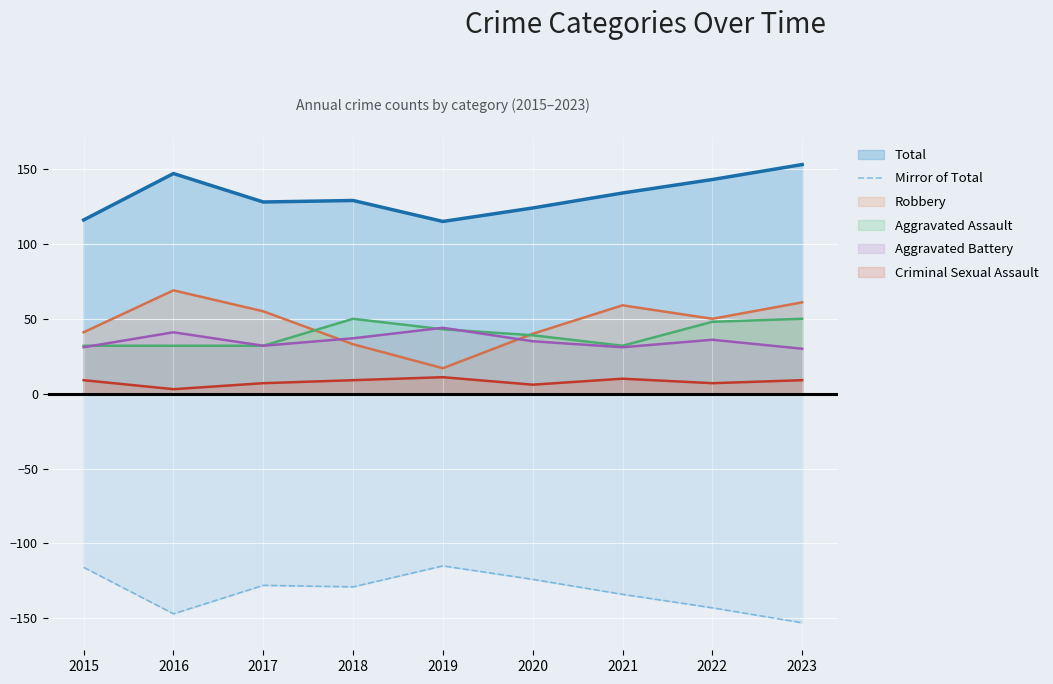

What is the greatest value displayed?

153